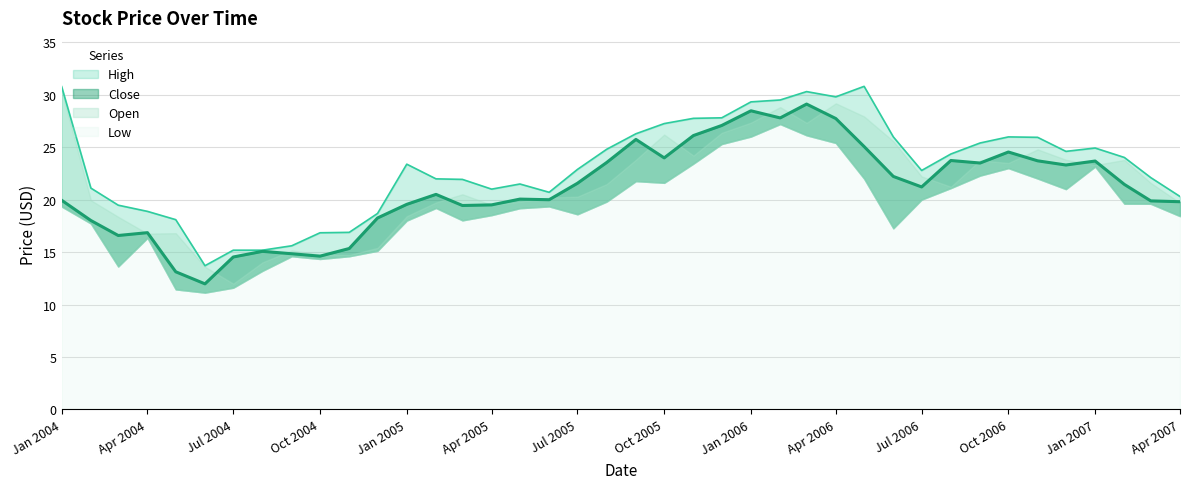

List the labels in order of Close value, smallest first.

2004-06, 2004-05, 2004-07, 2004-10, 2004-09, 2004-08, 2004-11, 2004-03, 2004-04, 2004-02, 2004-12, 2005-03, 2005-04, 2005-01, 2007-04, 2007-03, 2004-01, 2005-06, 2005-05, 2005-02, 2006-07, 2007-02, 2005-07, 2006-06, 2006-12, 2006-09, 2005-08, 2007-01, 2006-11, 2006-08, 2005-10, 2006-10, 2006-05, 2005-09, 2005-11, 2005-12, 2006-04, 2006-02, 2006-01, 2006-03